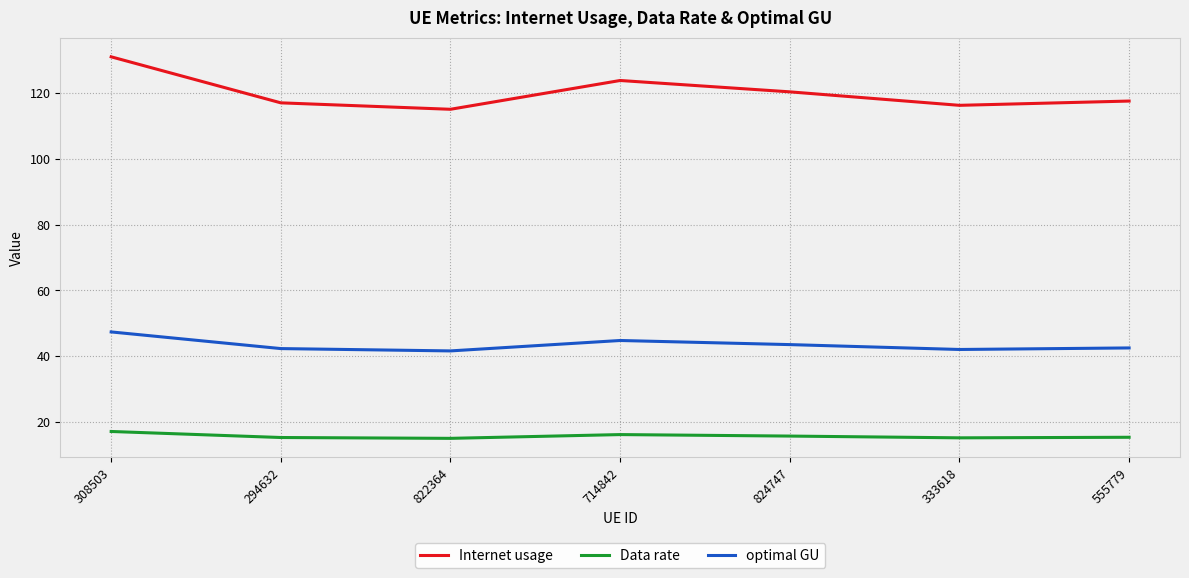

What is the maximum value shown in the chart?

130.9